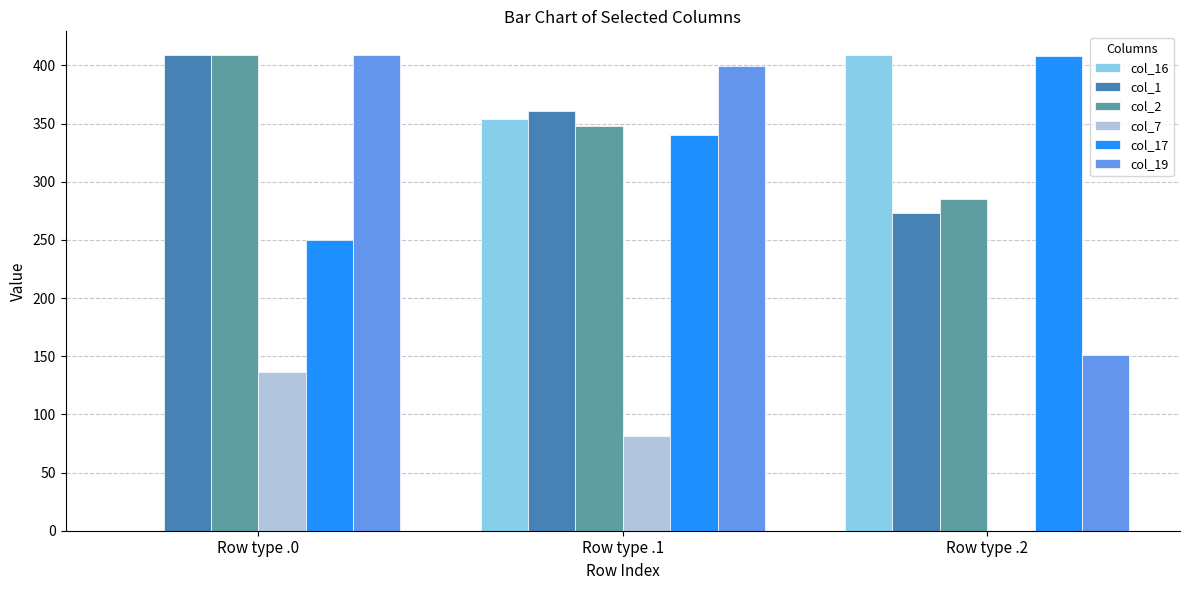

Reading left to right, transcribe all the data shown in this chart.

col_16: 0.0	353.7	408.8
col_1: 408.8	361.1	272.7
col_2: 408.8	347.9	285.5
col_7: 136.4	81.6	0.0
col_17: 250.3	340.1	407.6
col_19: 408.8	399.7	151.1